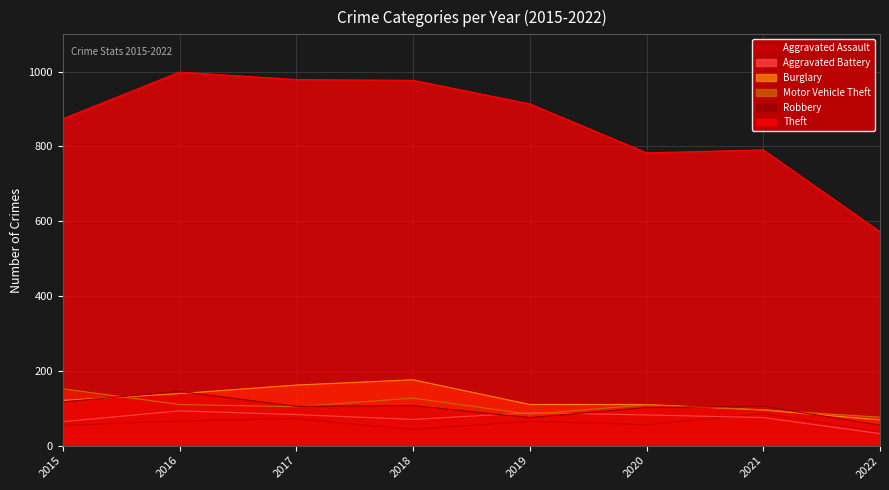

What are all the series names shown in the legend?

Aggravated Assault, Aggravated Battery, Burglary, Motor Vehicle Theft, Robbery, Theft